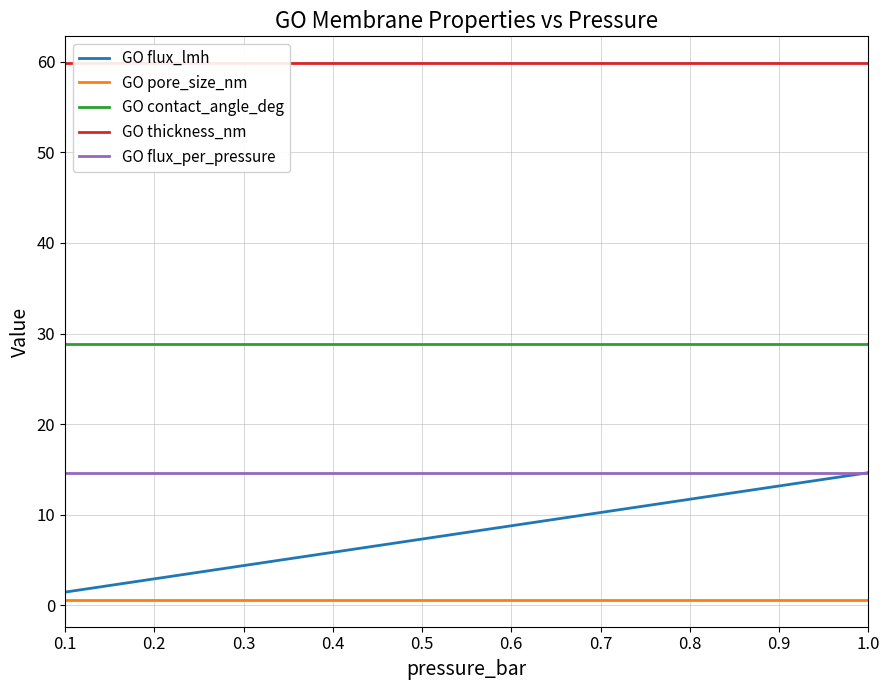

How many data points does each series have?

10